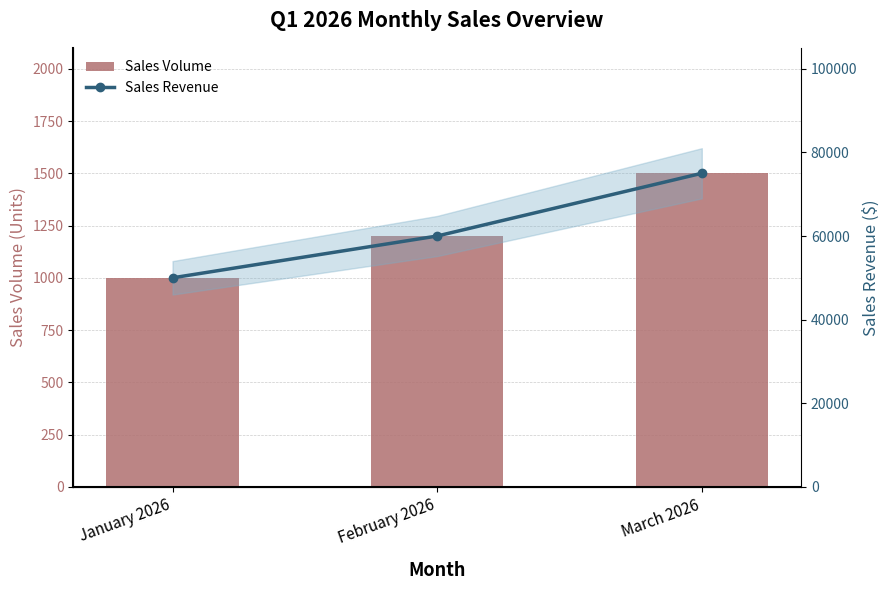

The value of Sales Revenue at March 2026 is 75000. True or false?

True